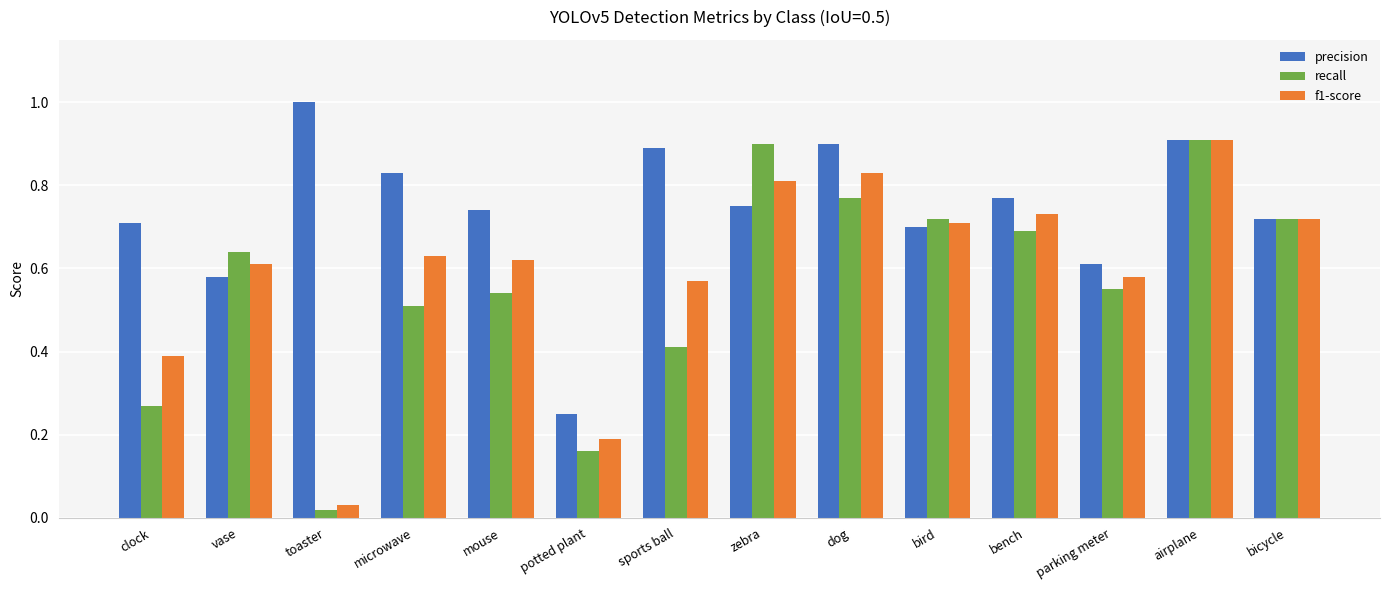

Does the chart contain any negative values?

No